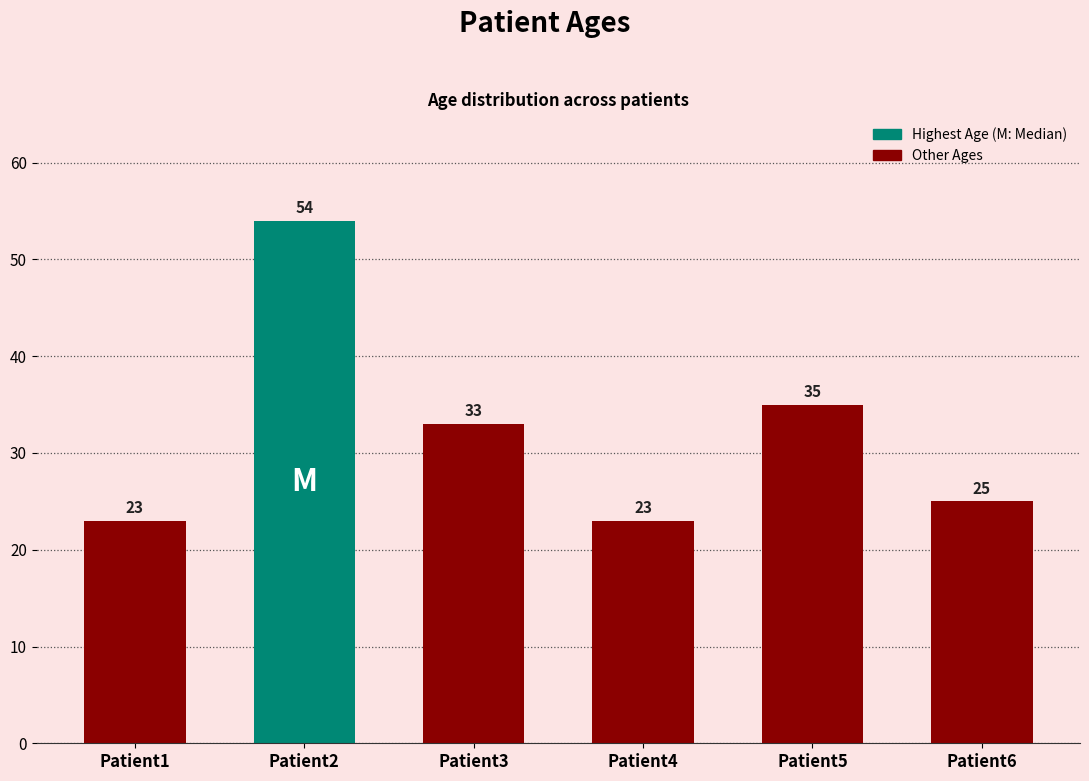

What is the ratio of the value at Patient2 to the value at Patient1?

2.3